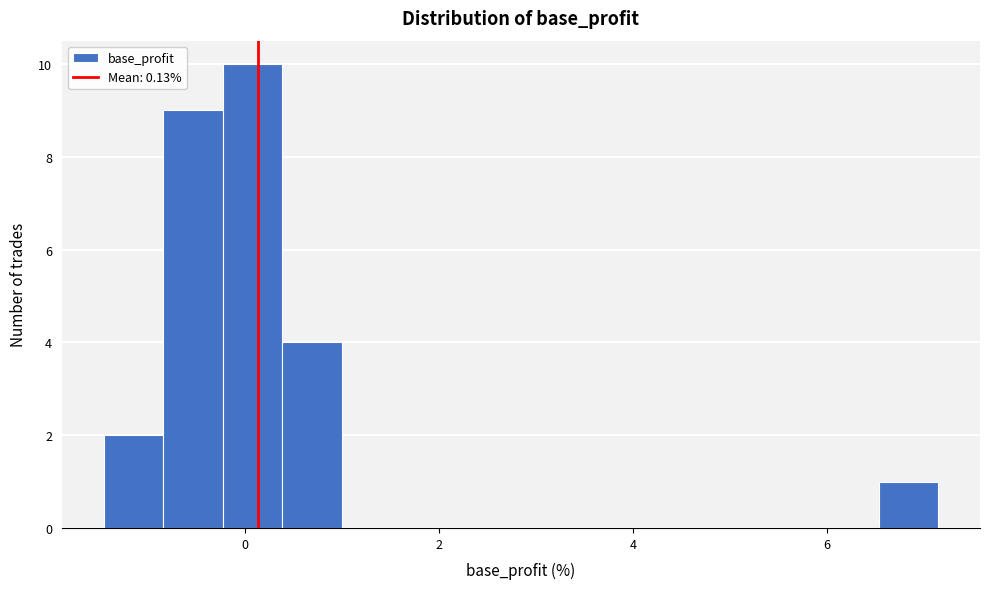

Around what value on the x-axis is the tallest bar? Give the approximate position of its centre, as read against the axis.

0.0